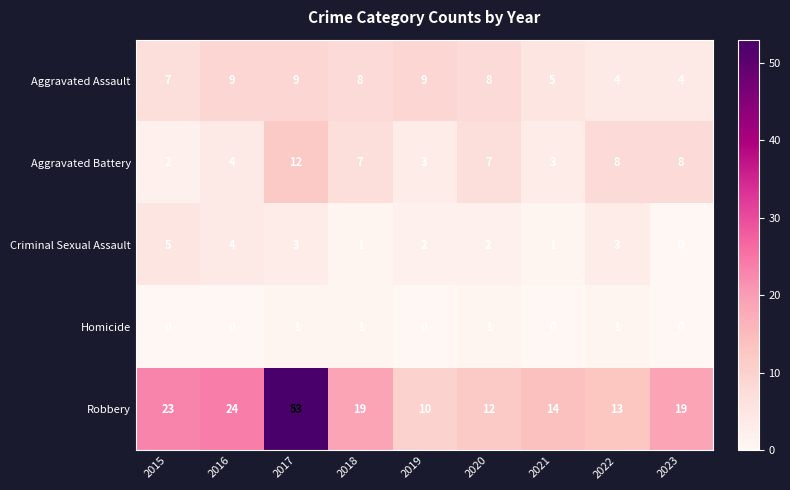

What is the greatest value displayed?

53